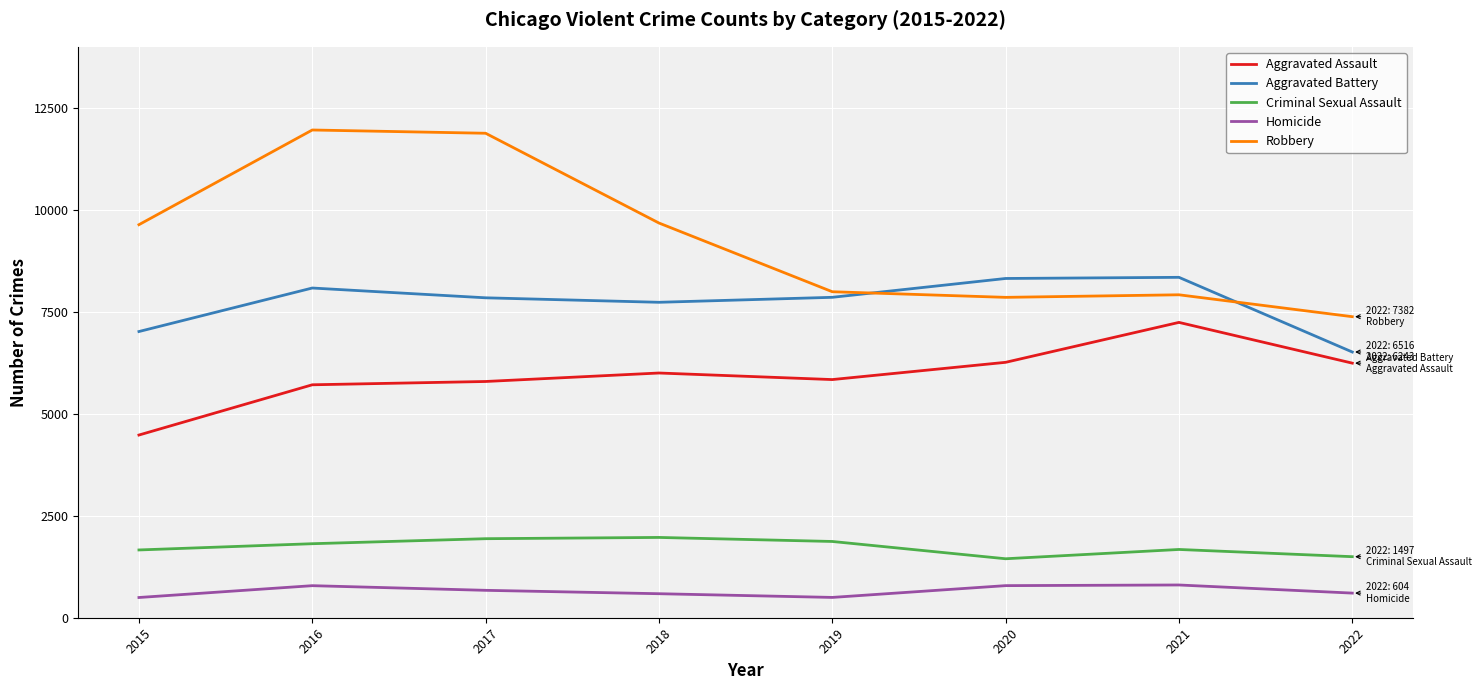

Does the chart have visible grid lines?

Yes